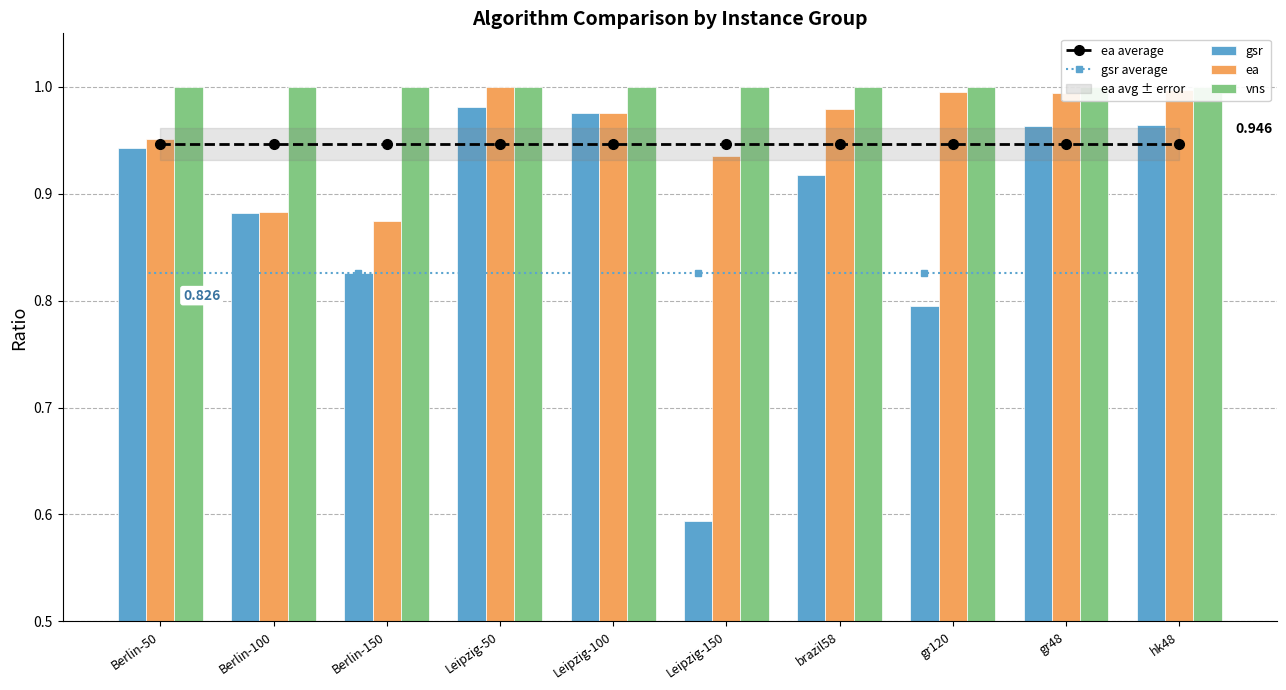

Rank the series at Leipzig-100 from lowest to highest value.

gsr average, ea average, gsr, ea, vns